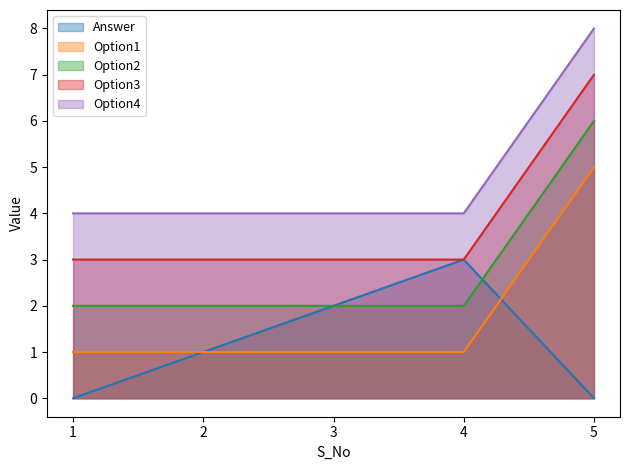

Between 1 and 2, which series saw the biggest shift?

Answer